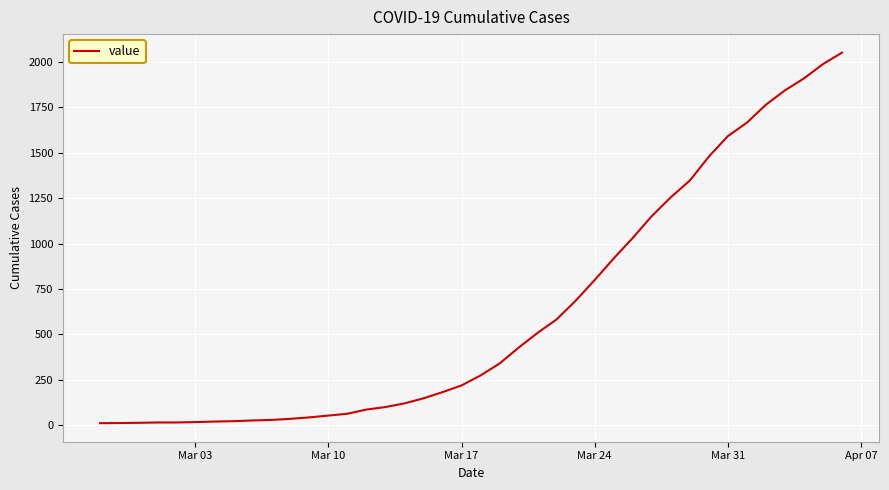

What is the greatest value displayed?

2052